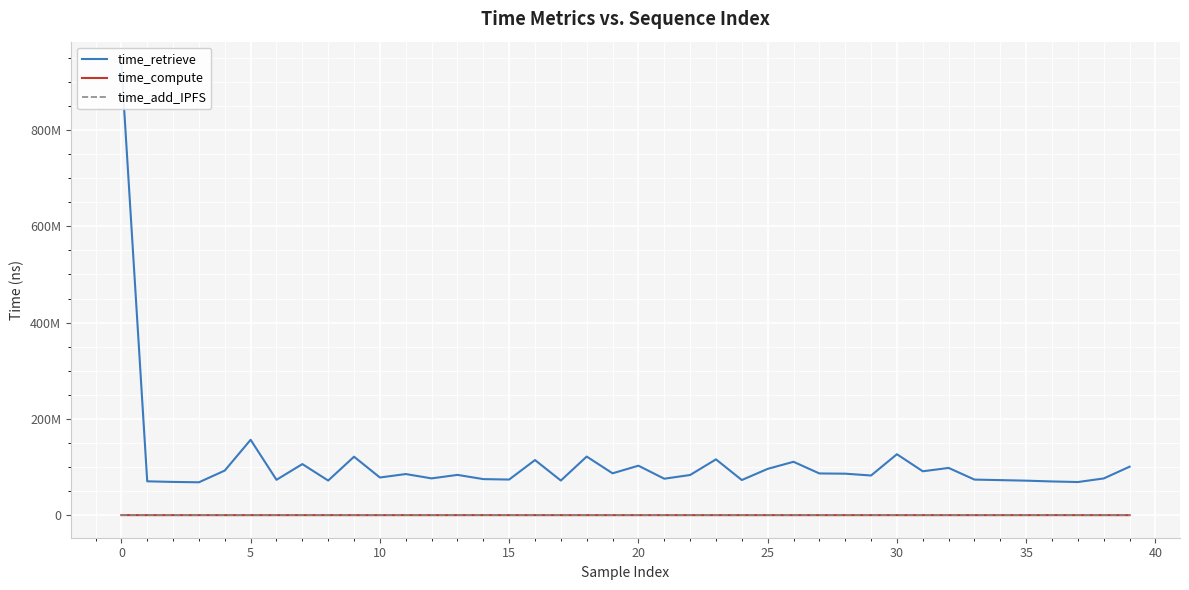

Reading right to left, transcribe all the data shown in this chart.

time_retrieve: 100724781	76299363	68851817	70059500	71686473	72817643	73929373	98156985	91168604	126610067	82430731	86192602	86669233	110901787	96176688	73012403	115941048	83465036	75750002	102785164	86959949	121796115	71918074	114481704	74011199	74928661	83692119	76426667	85435588	78258372	121449322	71931135	106124065	73454999	156611783	92696715	68337899	69076850	70345598	936818806
time_compute: 57122	59808	67217	97069	48264	47554	51141	55627	50612	74569	71442	69354	48088	57212	48274	55789	62884	59976	58687	57022	51543	48946	50548	61130	48442	105079	72247	54091	77697	46613	51085	61159	76616	55867	50277	51811	59391	57456	54995	138011
time_add_IPFS: 0	0	0	0	0	0	0	0	0	0	0	0	0	0	0	0	0	0	0	0	0	0	0	0	0	0	0	0	0	0	0	0	0	0	0	0	0	0	0	0